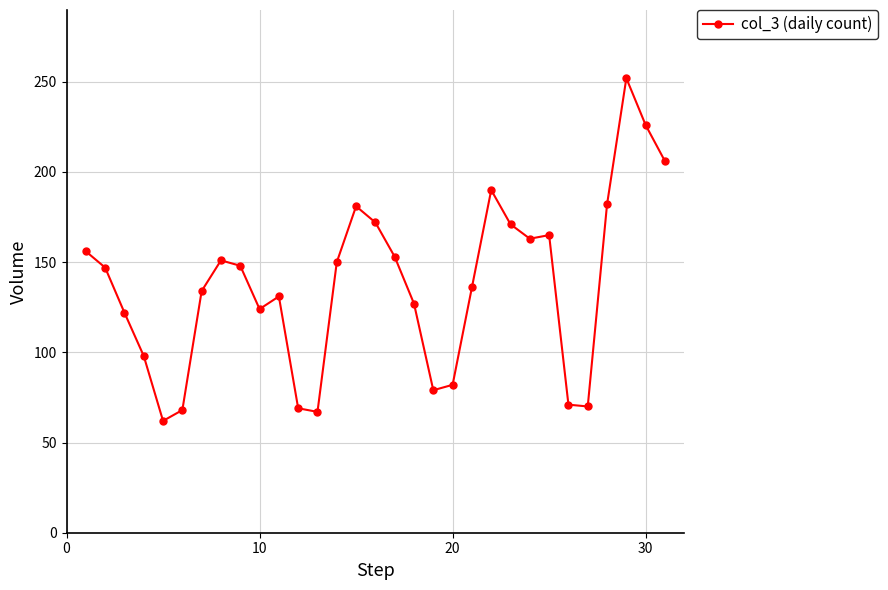

What is the average value?

137